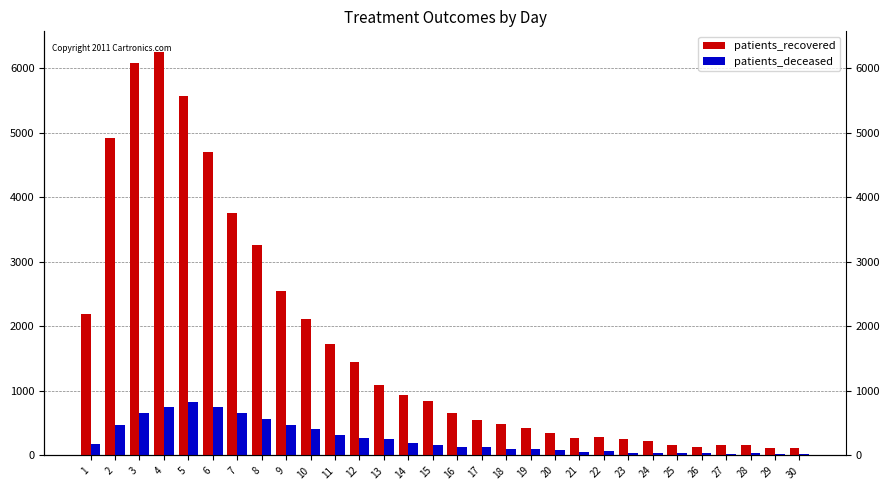

The value of patients_deceased at 27 is 35. True or false?

False